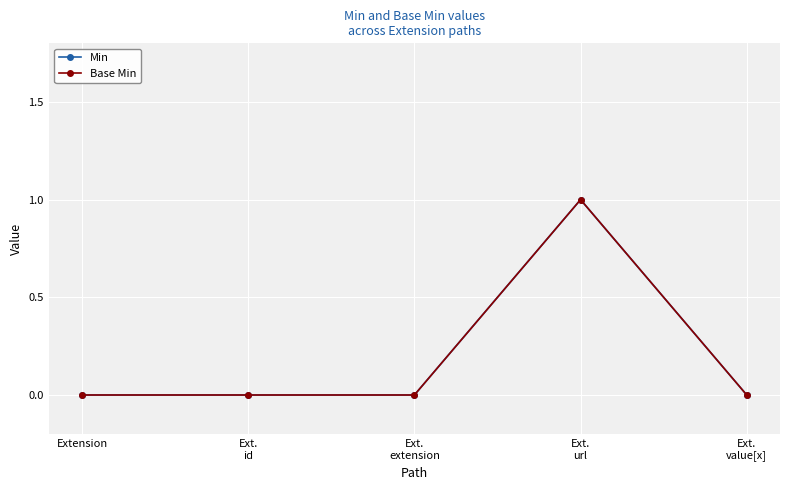

At which label does Min reach its minimum?

Extension